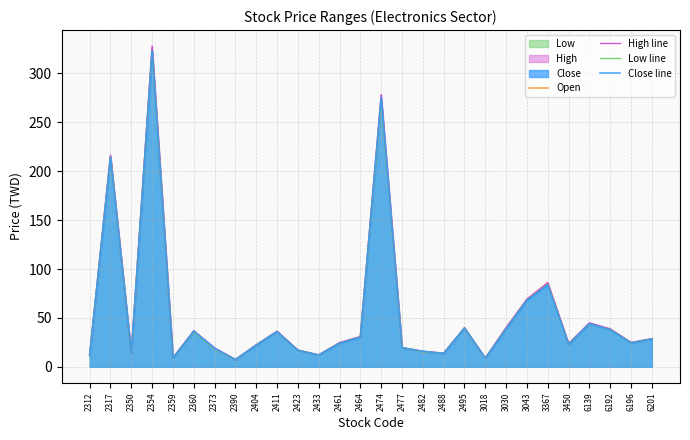

True or false: Low line and Close line intersect in this chart.

False